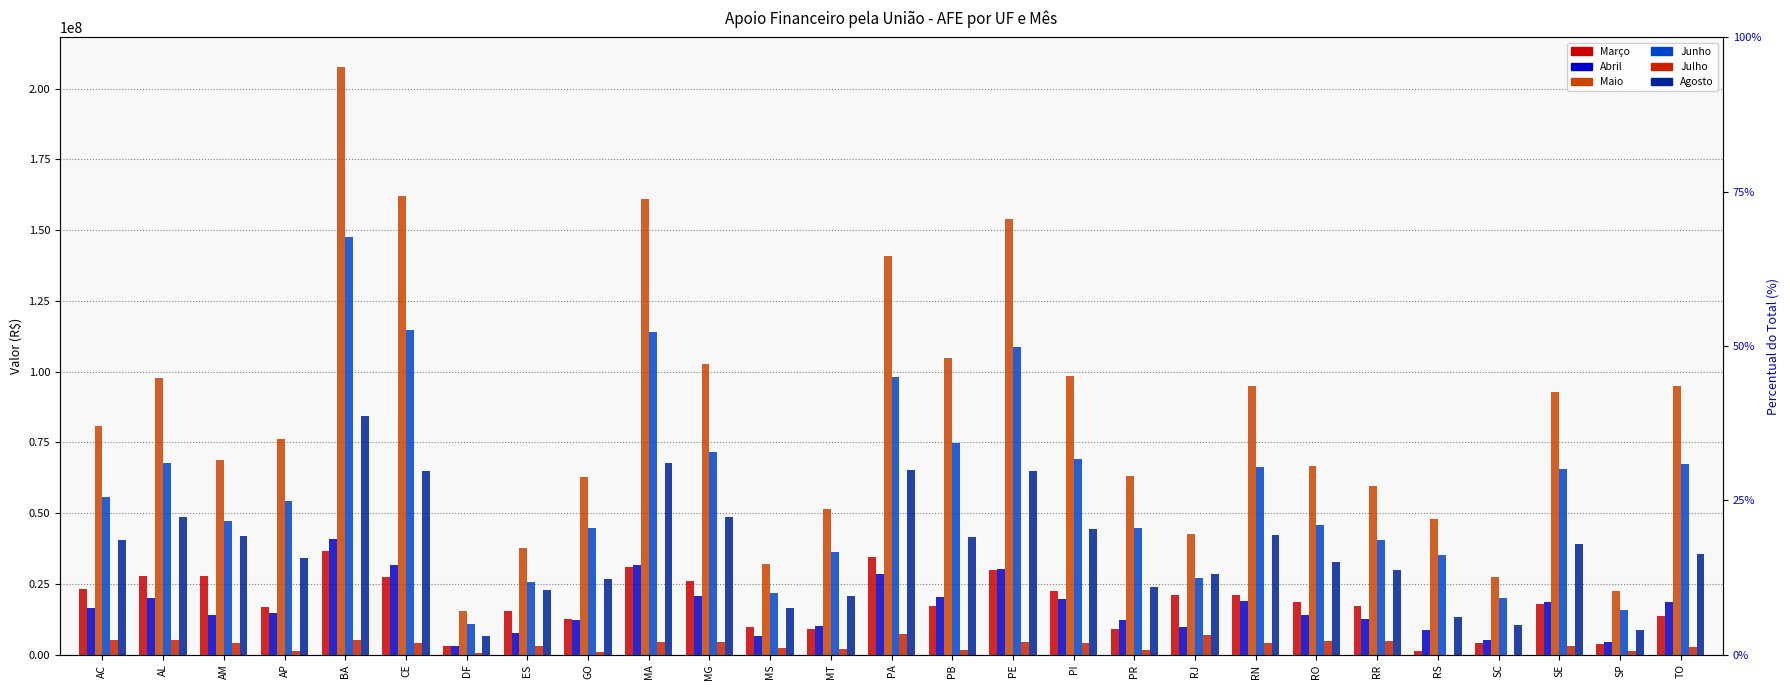

What is the maximum value shown in the chart?

207675013.6